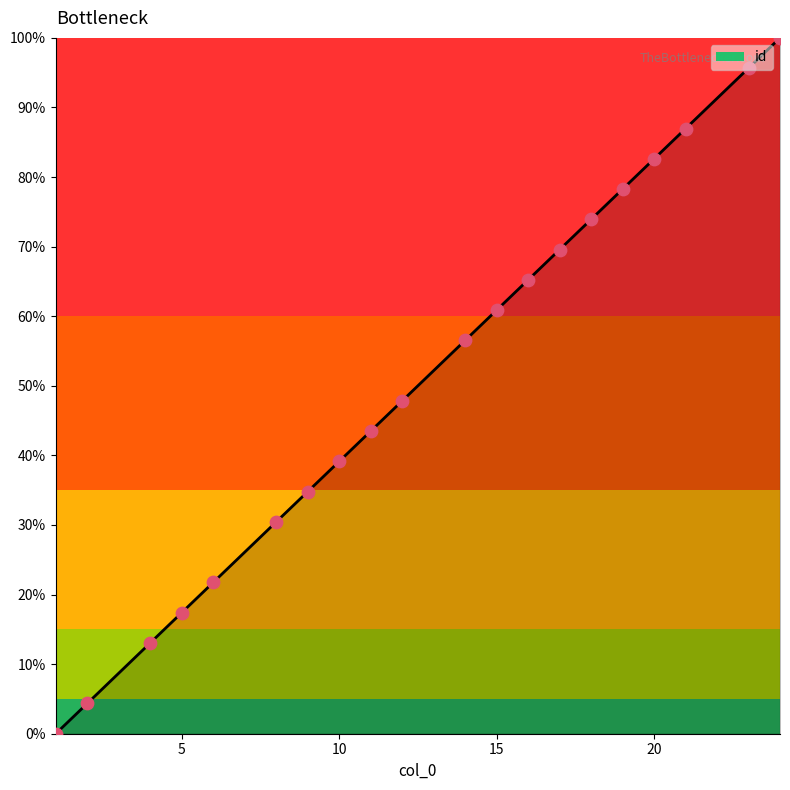

What is the maximum value shown in the chart?

100.0